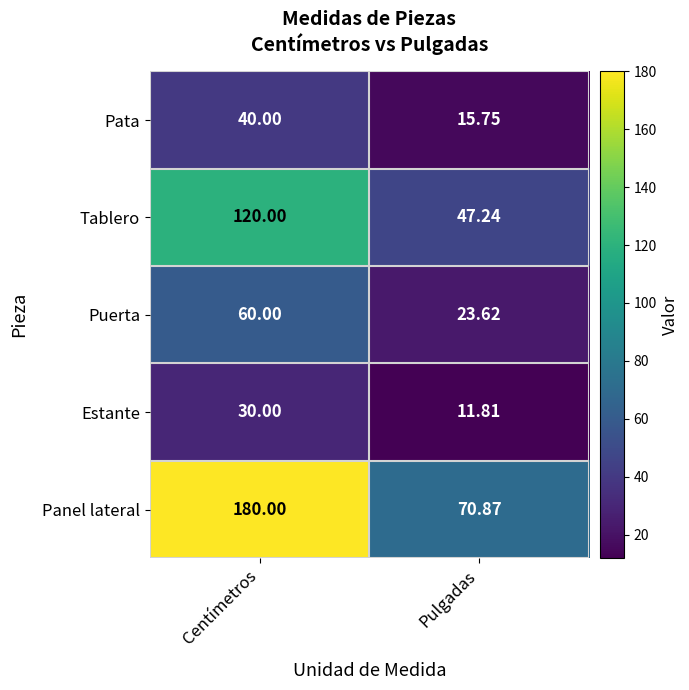

At which category is the sum across all series the highest?

Centímetros